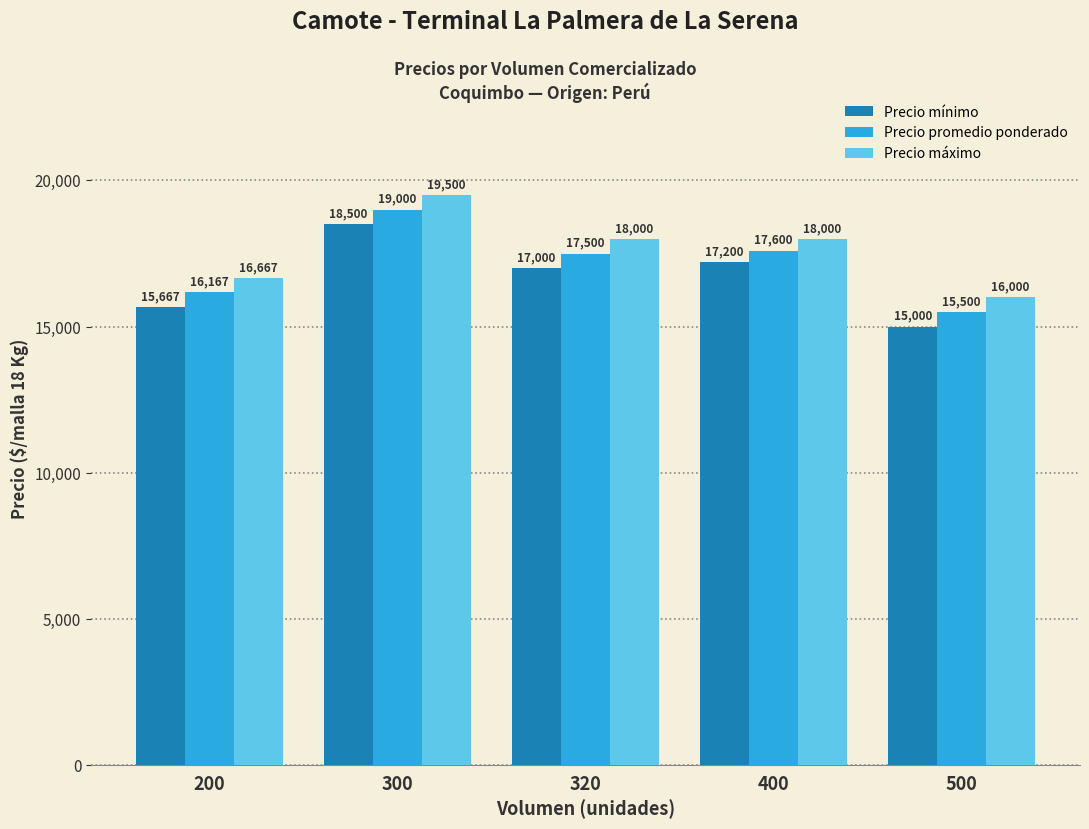

At how many categories does at least one series exceed 18592?

1